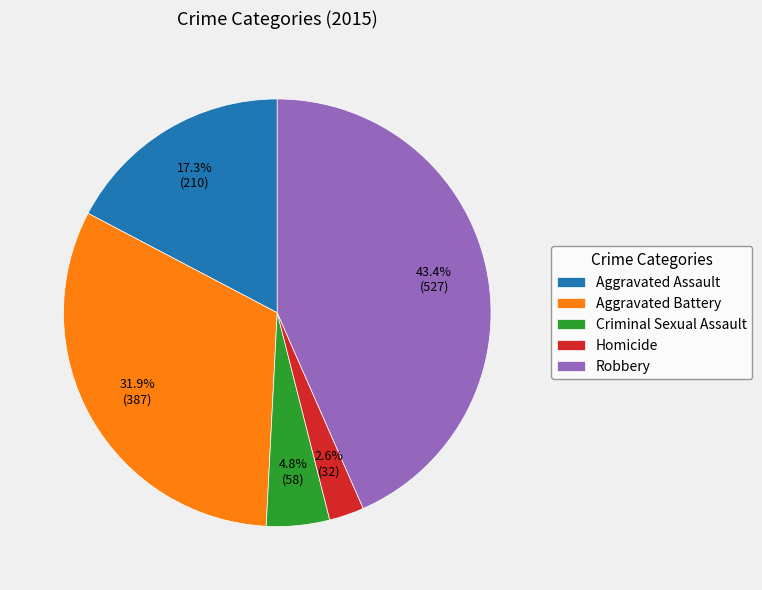

True or false: Criminal Sexual Assault accounts for 18% of the total.

False